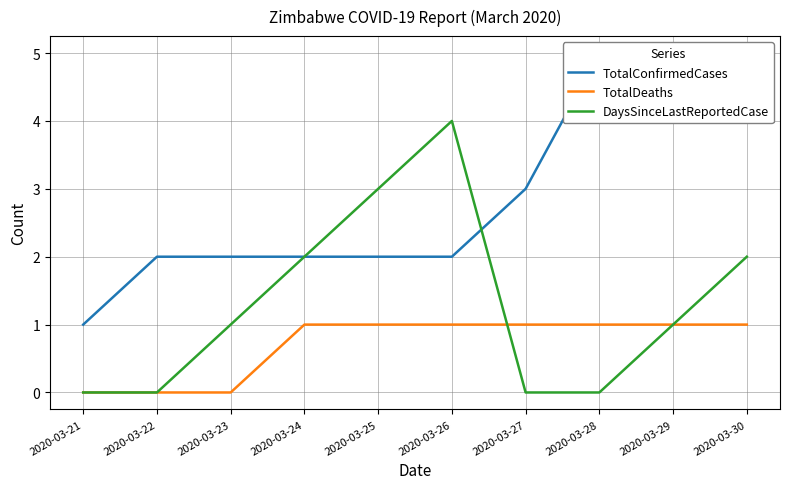

What is the total value across all series at 2020-03-25?

6